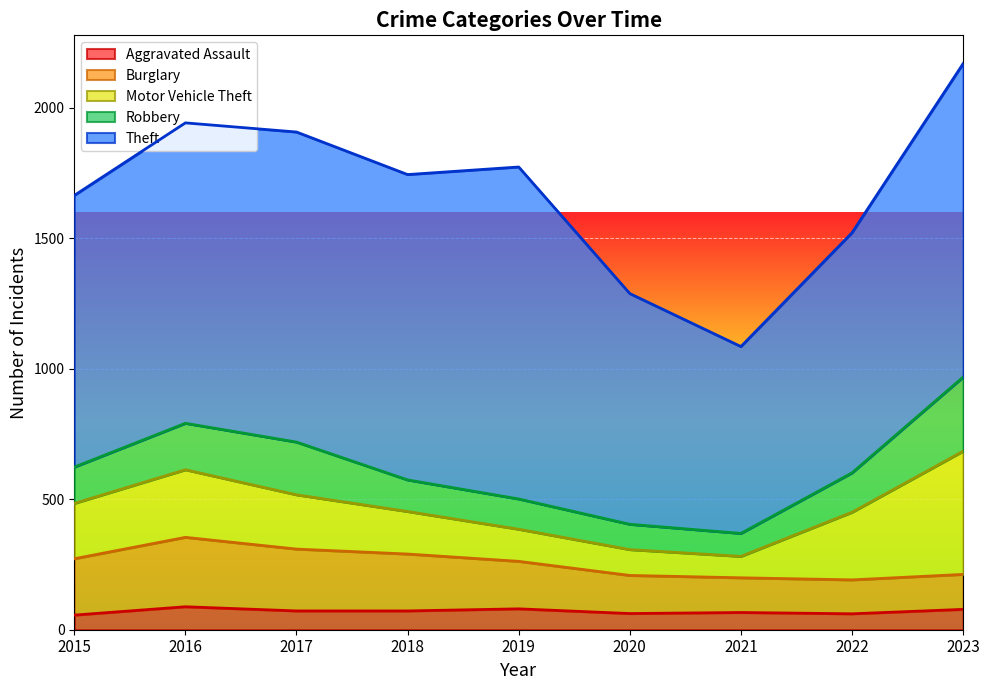

Rank the series at 2016 from highest to lowest value.

Theft, Burglary, Motor Vehicle Theft, Robbery, Aggravated Assault